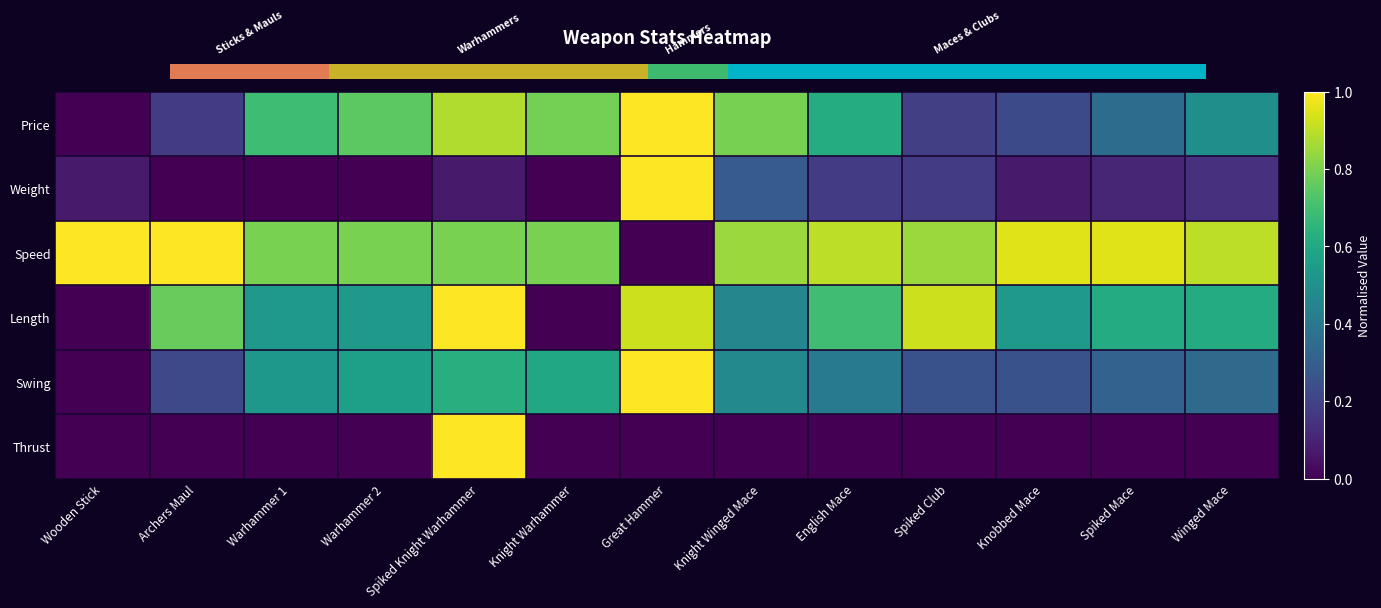

The value of Price at Winged Mace is 0.7. True or false?

False